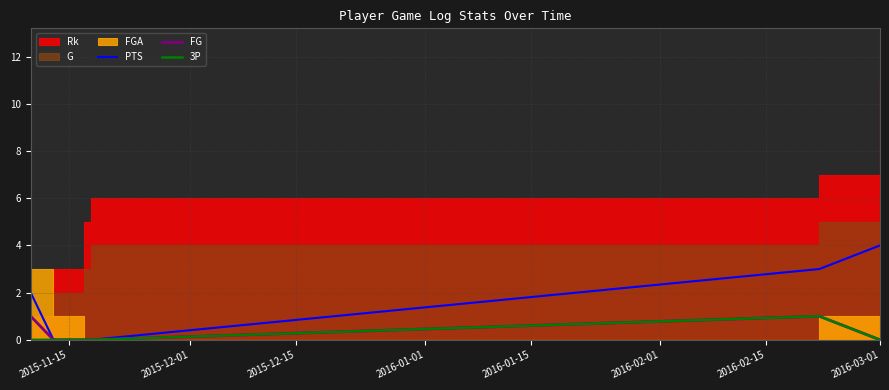

Reading left to right, transcribe all the data shown in this chart.

PTS: 2	0	0	0	3	4
FG: 1	0	0	0	1	0
3P: 0	0	0	0	1	0